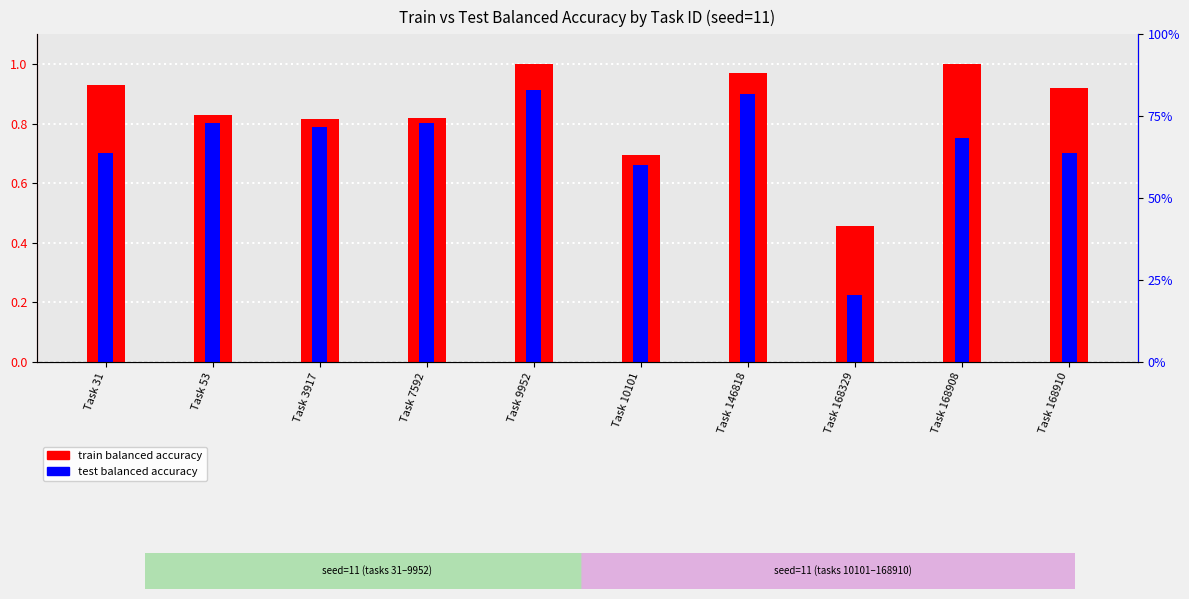

What is the sum of the train balanced accuracy values at Task 146818 and Task 31?

1.9